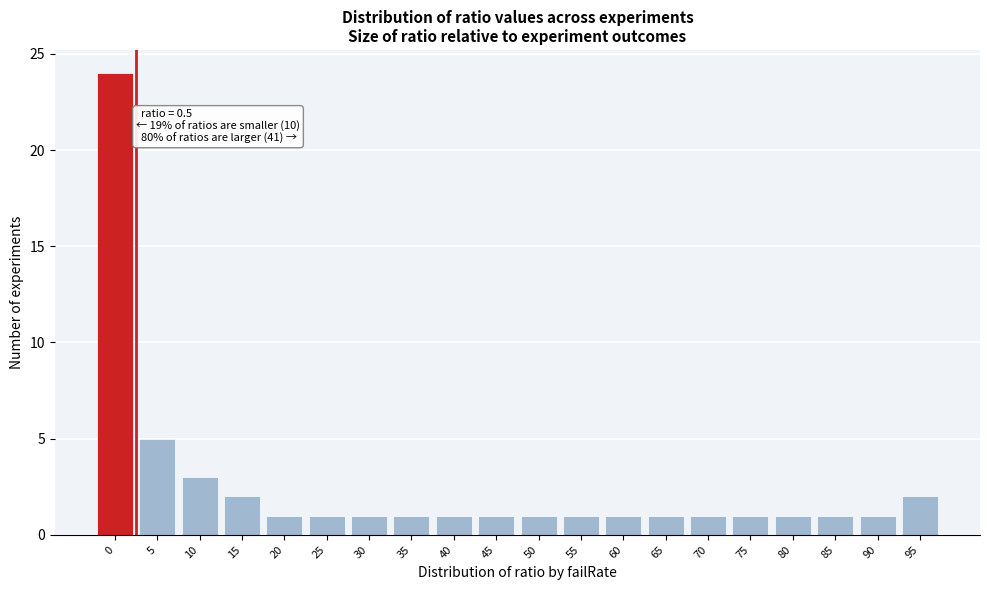

Reading left to right, transcribe all the data shown in this chart.

24	5	3	2	1	1	1	1	1	1	1	1	1	1	1	1	1	1	1	2